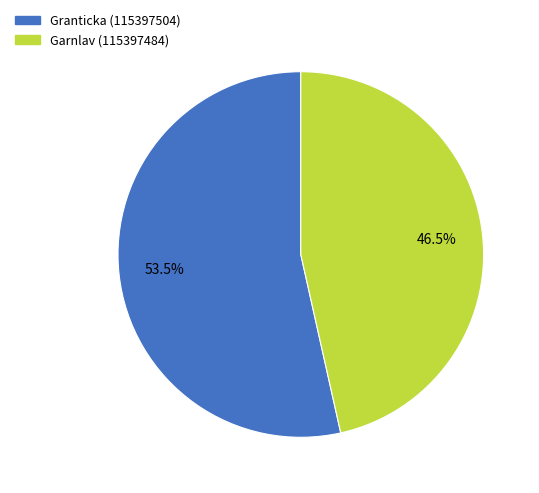

Which slice represents more than half of the pie?

Granticka (115397504)